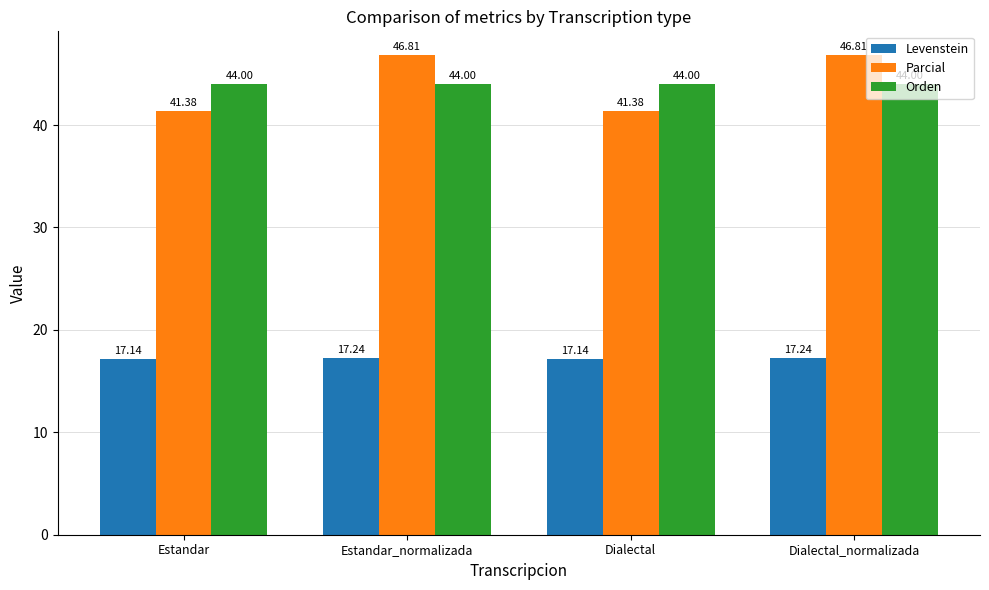

Rank the series at Dialectal from lowest to highest value.

Levenstein, Parcial, Orden